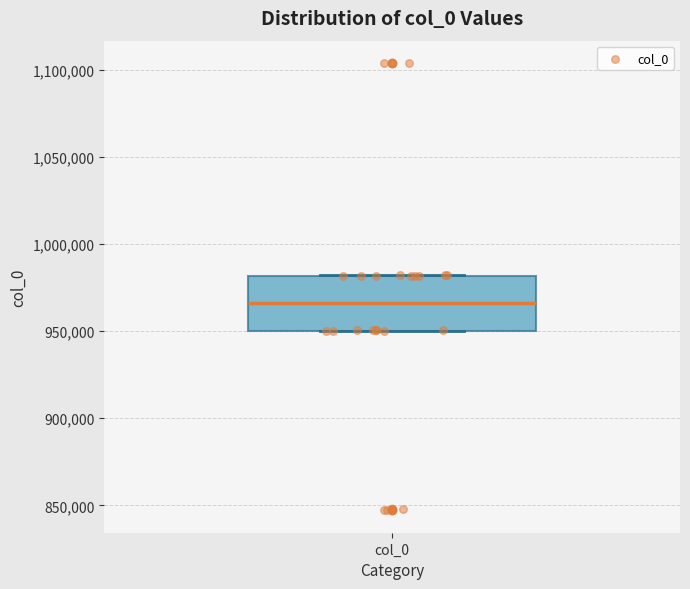

Where is the lower edge of the box for col_0 on the y-axis? The values are not printed on the chart, so give them approximately, as read against the axis.

950000